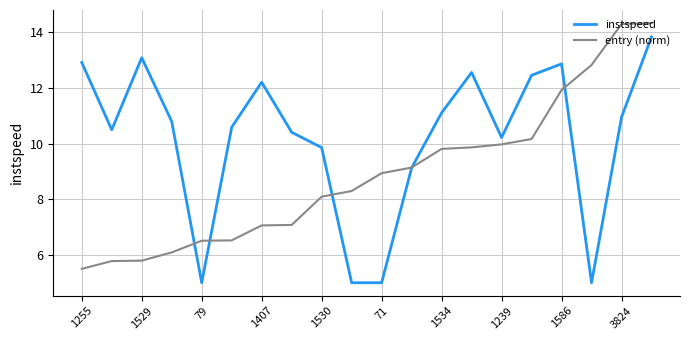

What is the lowest value of the instspeed series?

5.0